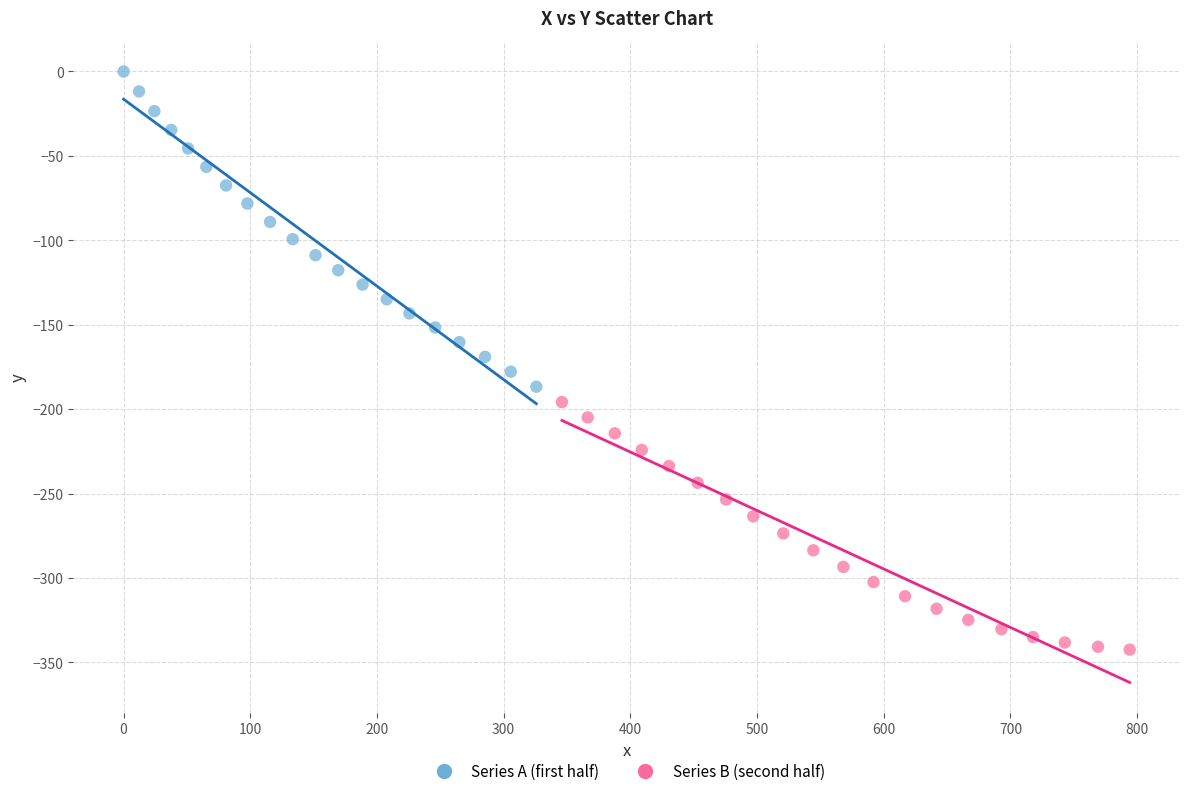

Which series contains the highest Y value?

Series A (first half)